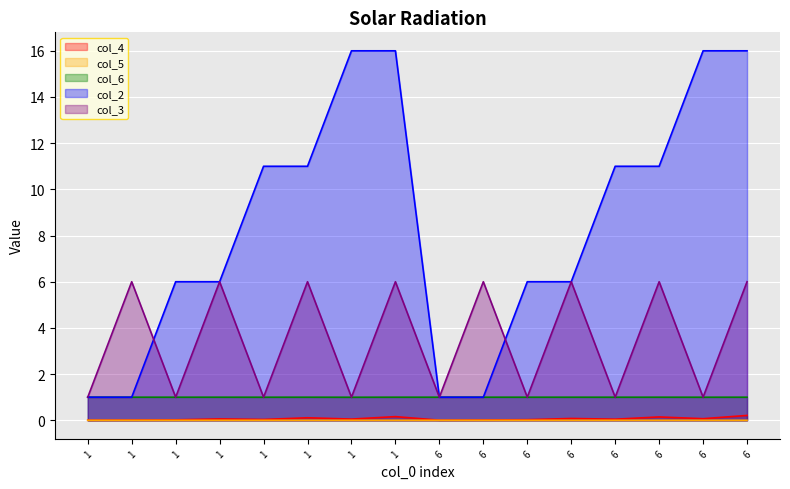

What is the value of the col_3_line point at the 15th from the left?

1.0